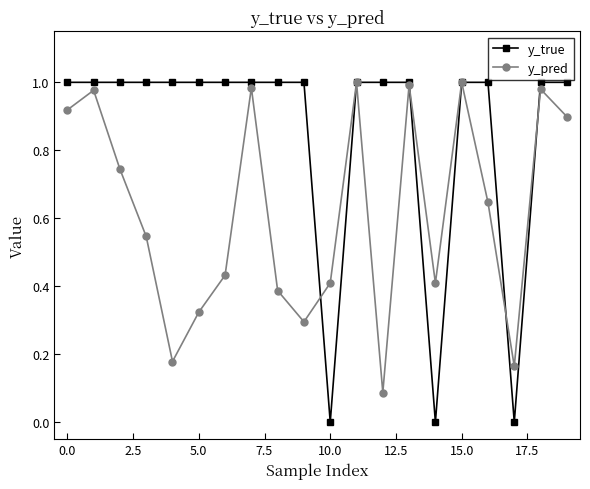

List the series in order of their overall mean, highest first.

y_true, y_pred